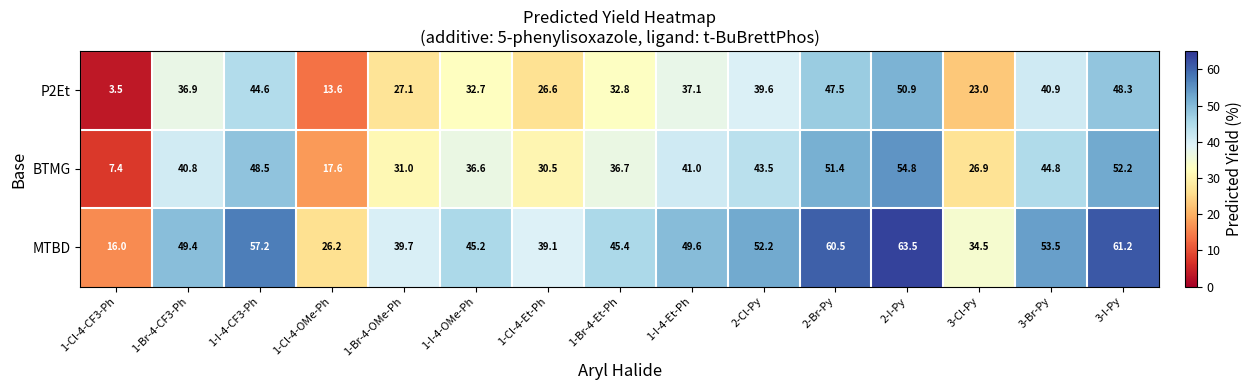

What is the greatest value displayed?

63.5